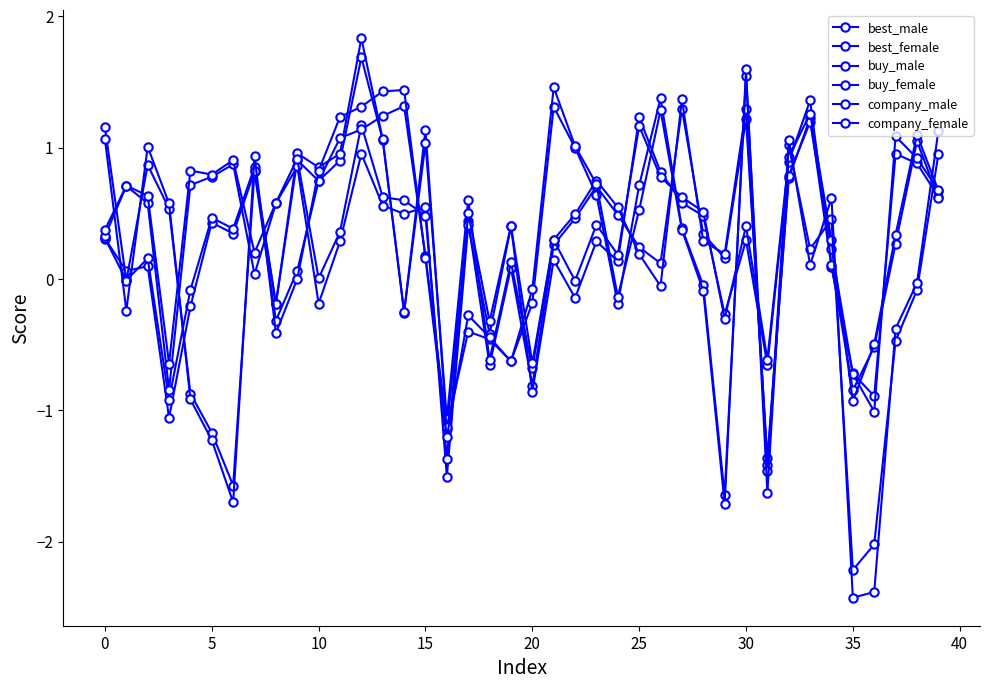

What is the difference between the second highest and second lowest values in the buy_female series?

2.1